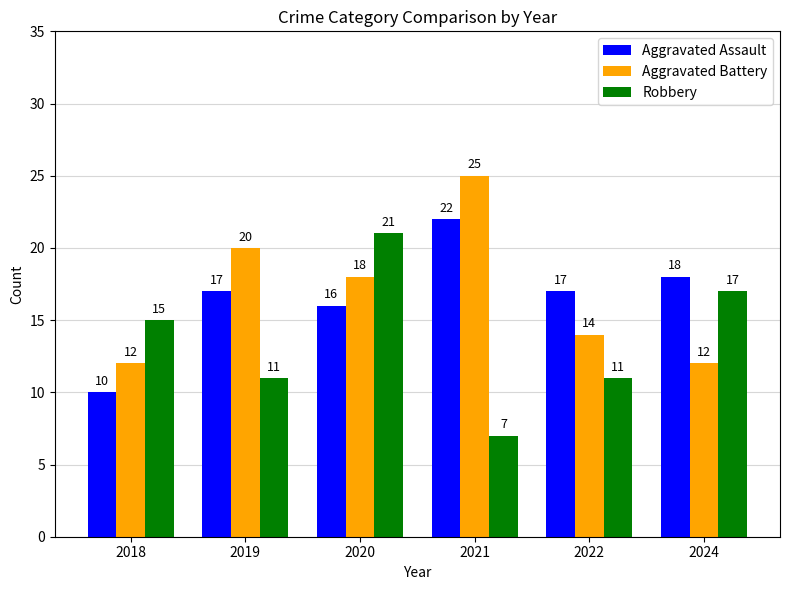

Reading left to right, extract all data points from this chart.

Aggravated Assault: 10	17	16	22	17	18
Aggravated Battery: 12	20	18	25	14	12
Robbery: 15	11	21	7	11	17